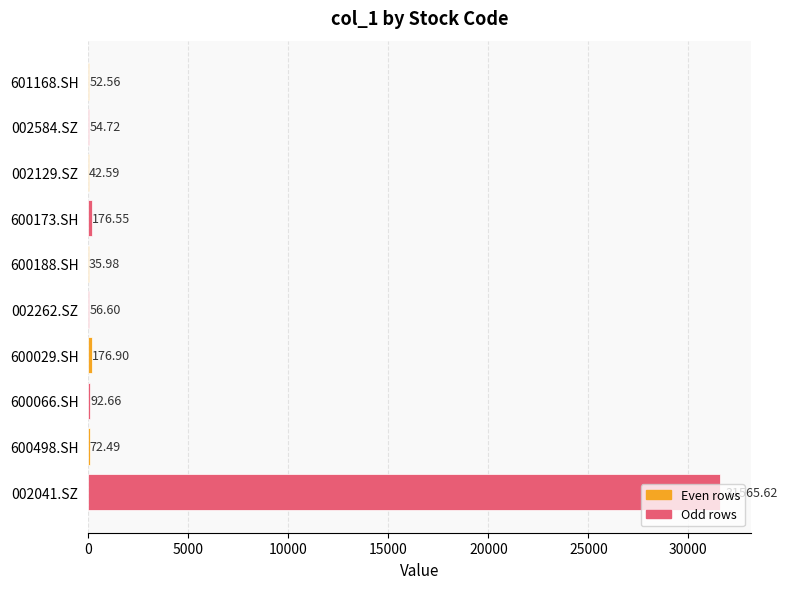

How many distinct data groups are displayed?

1